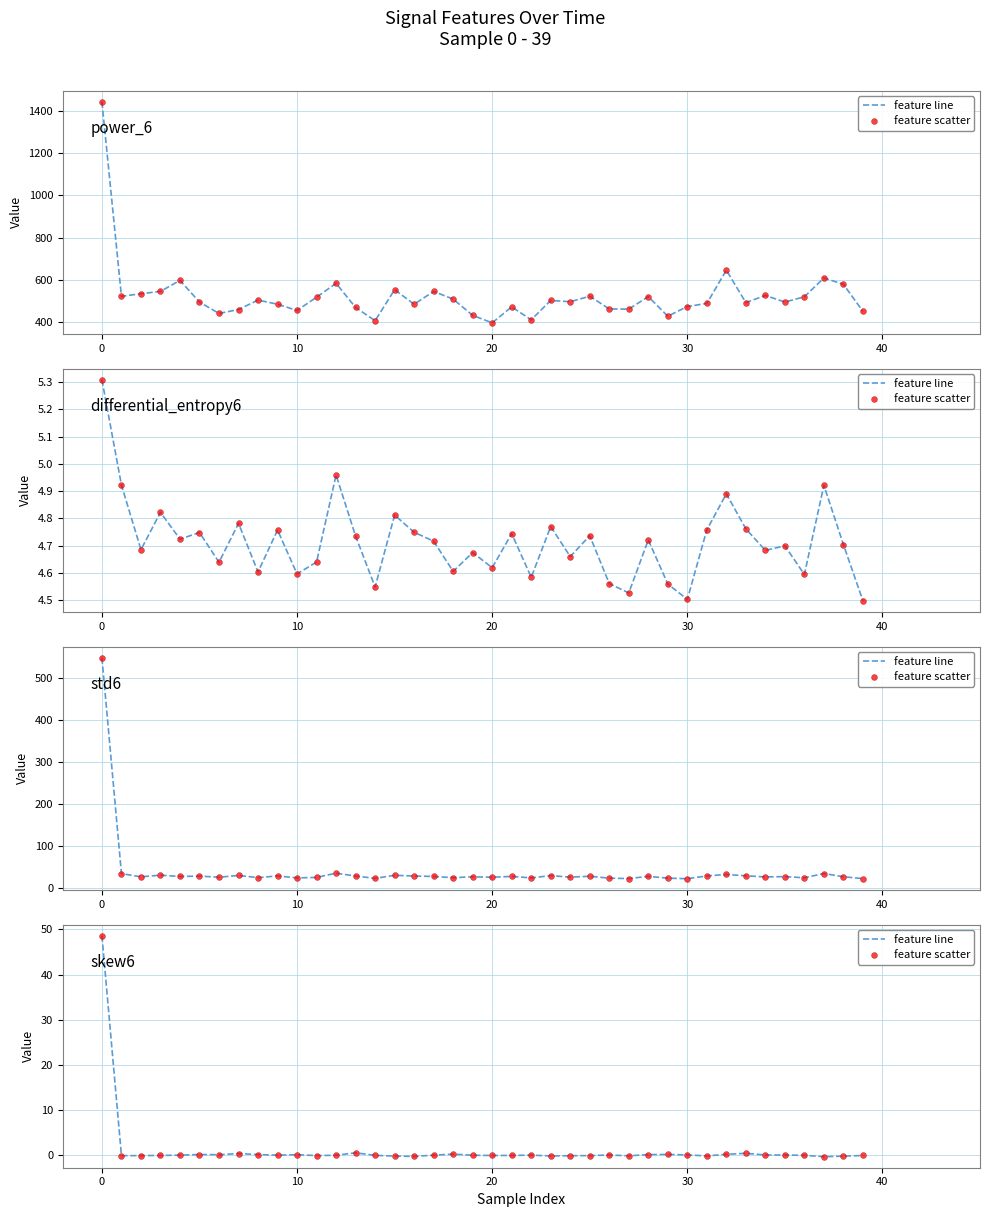

Which series reaches the maximum Y coordinate?

feature line